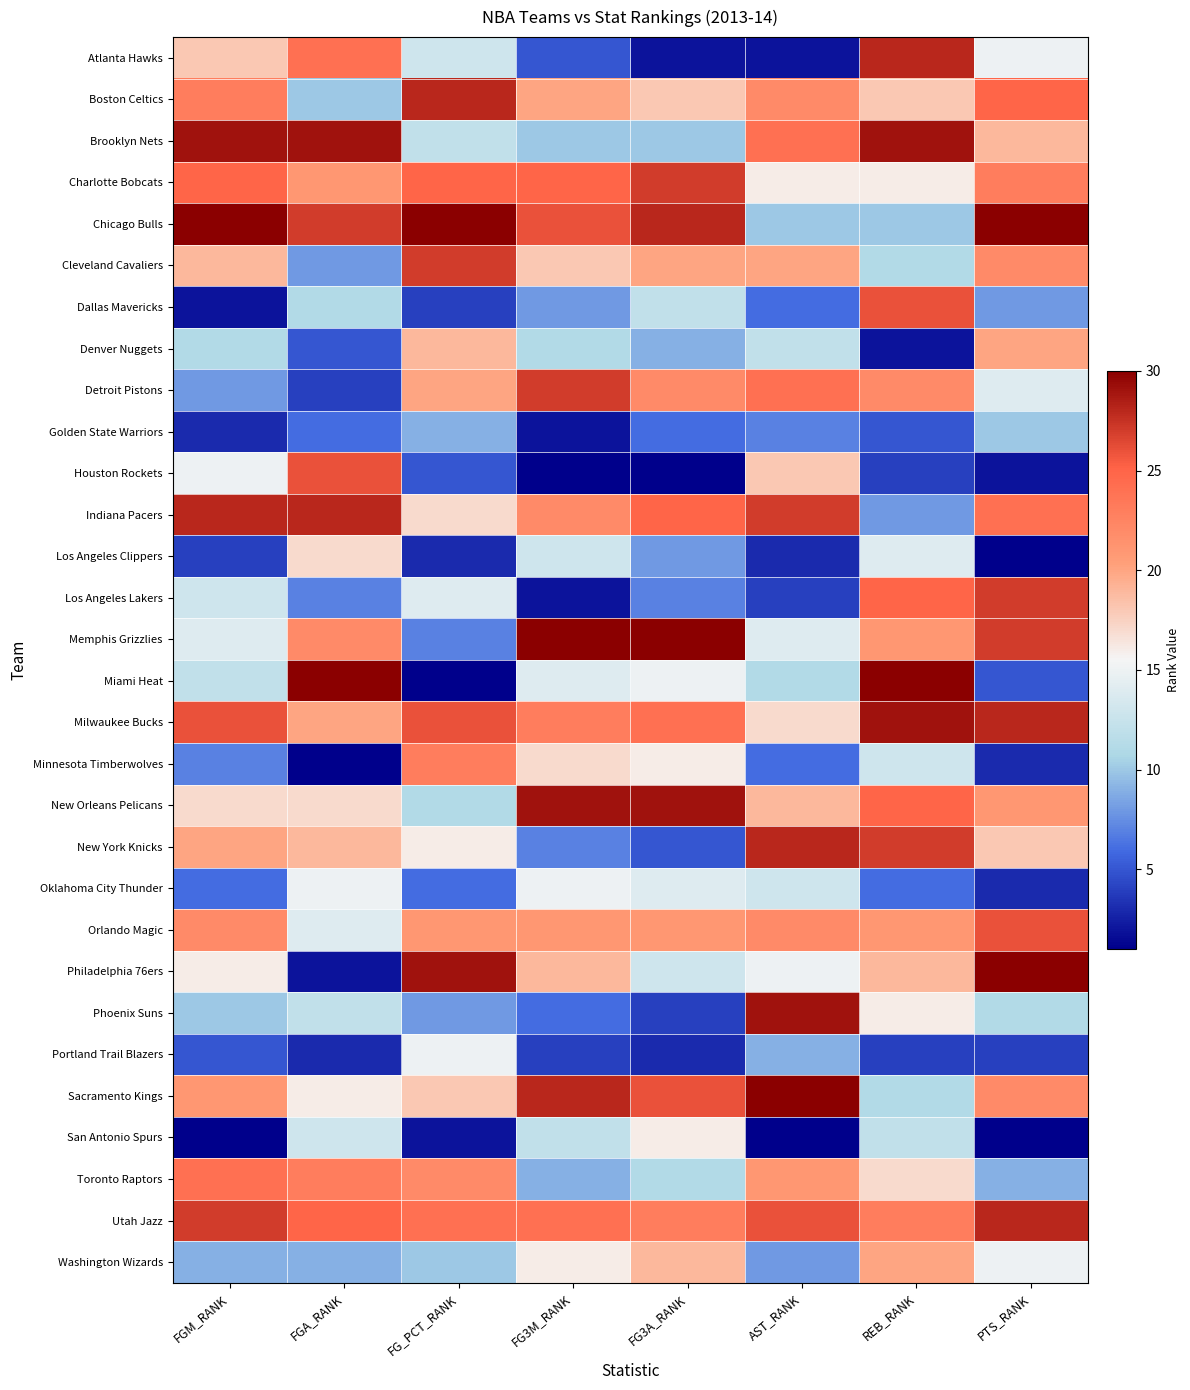

What is the difference between the highest and lowest values at FG3A_RANK?

29